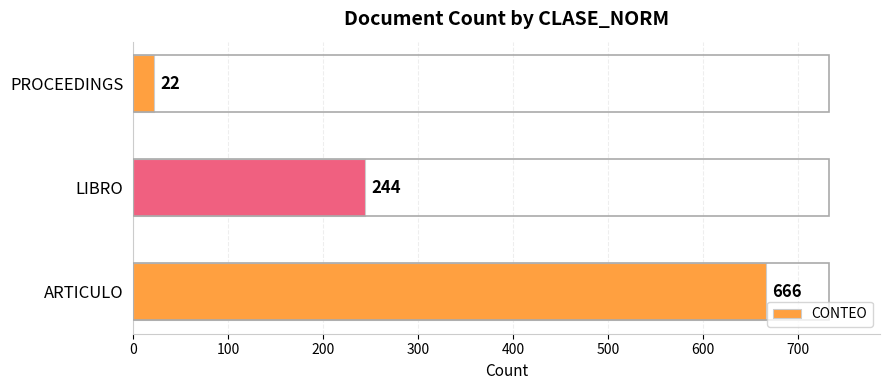

Reading top to bottom, list all the values displayed in this chart.

22	244	666